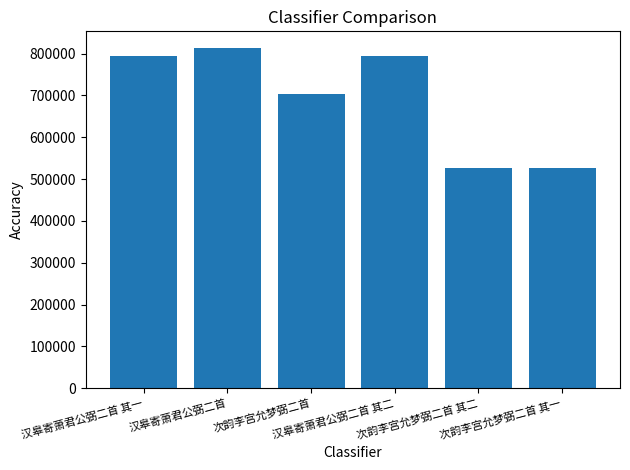

What position from the left is 汉皋寄萧君公弼二首?

2